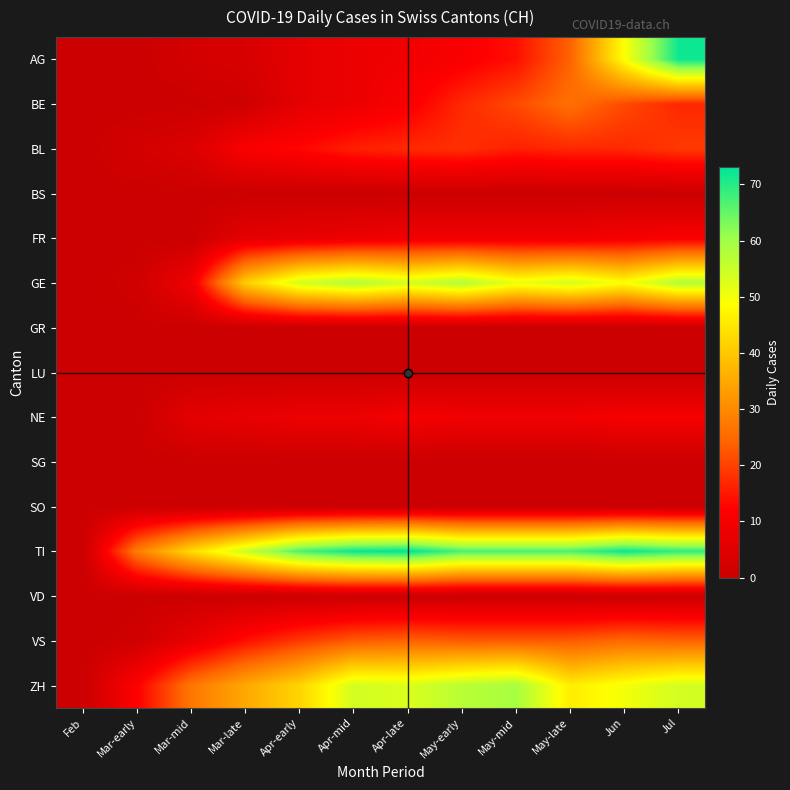

What is the spread (max minus min) of values at Apr-late?

73